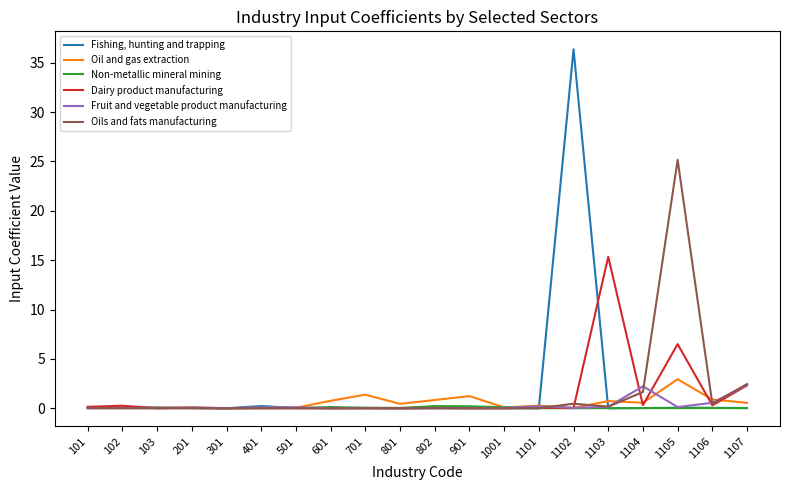

Rank the series at 101 from lowest to highest value.

Fruit and vegetable product manufacturing, Oils and fats manufacturing, Non-metallic mineral mining, Fishing, hunting and trapping, Oil and gas extraction, Dairy product manufacturing